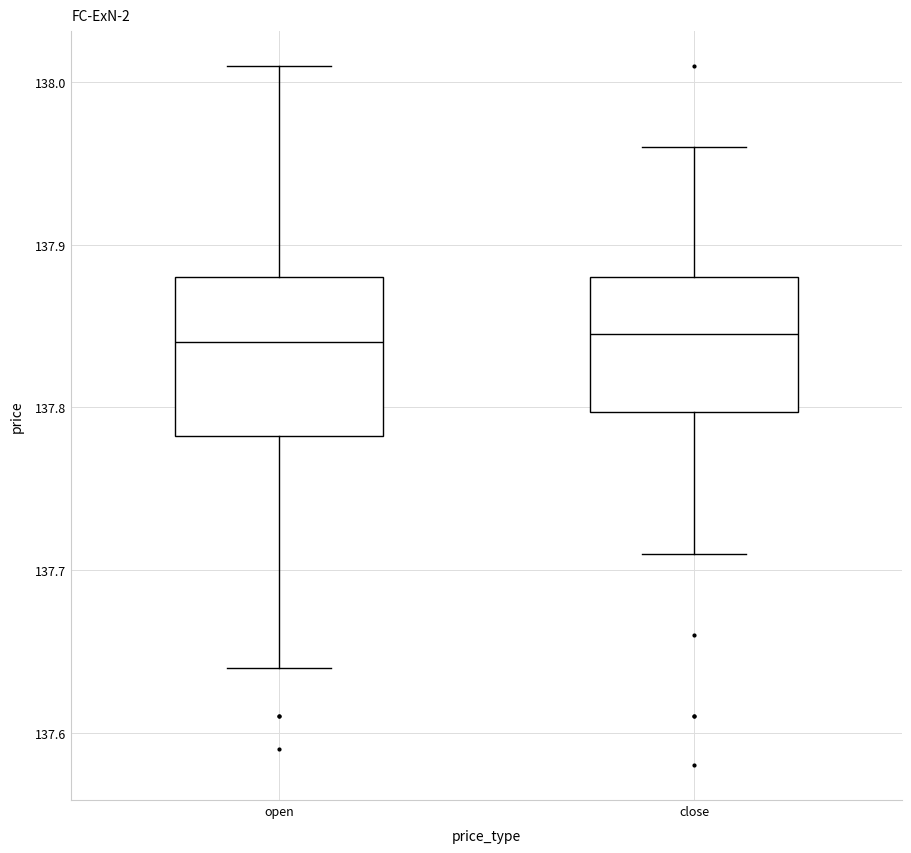

Comparing the boxes themselves (not the whiskers), which one is the tallest?

open